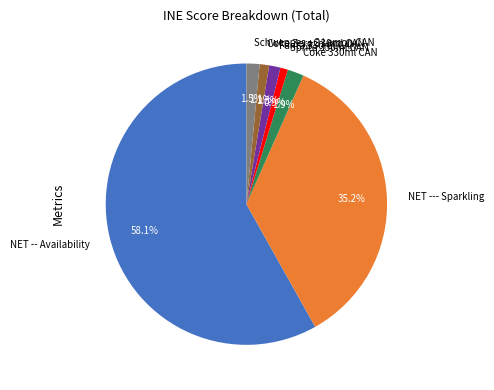

Combined, what portion of the pie is NET --- Sparkling and Fanta 330ml CAN?

36.5%